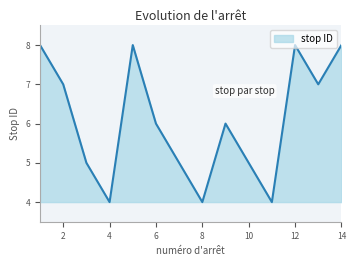

What is the smallest value displayed?

4